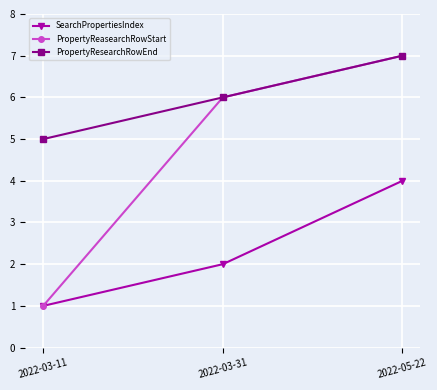

How many data points does each series have?

3